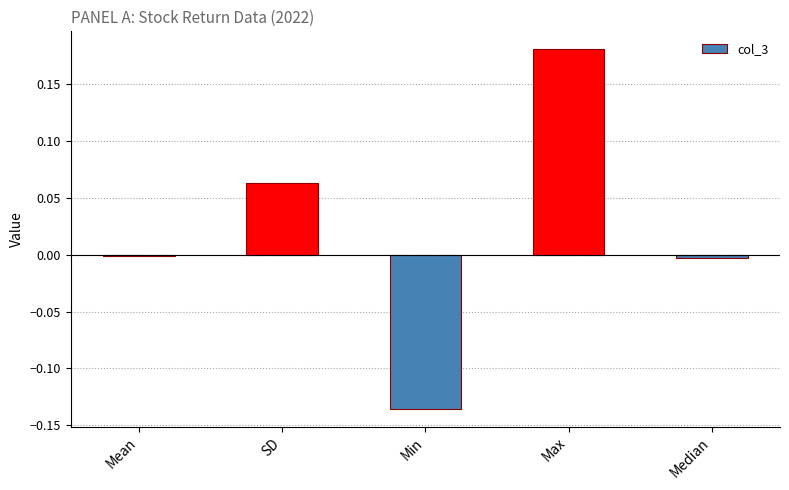

Is it true that the value at Mean is -0.0?

True